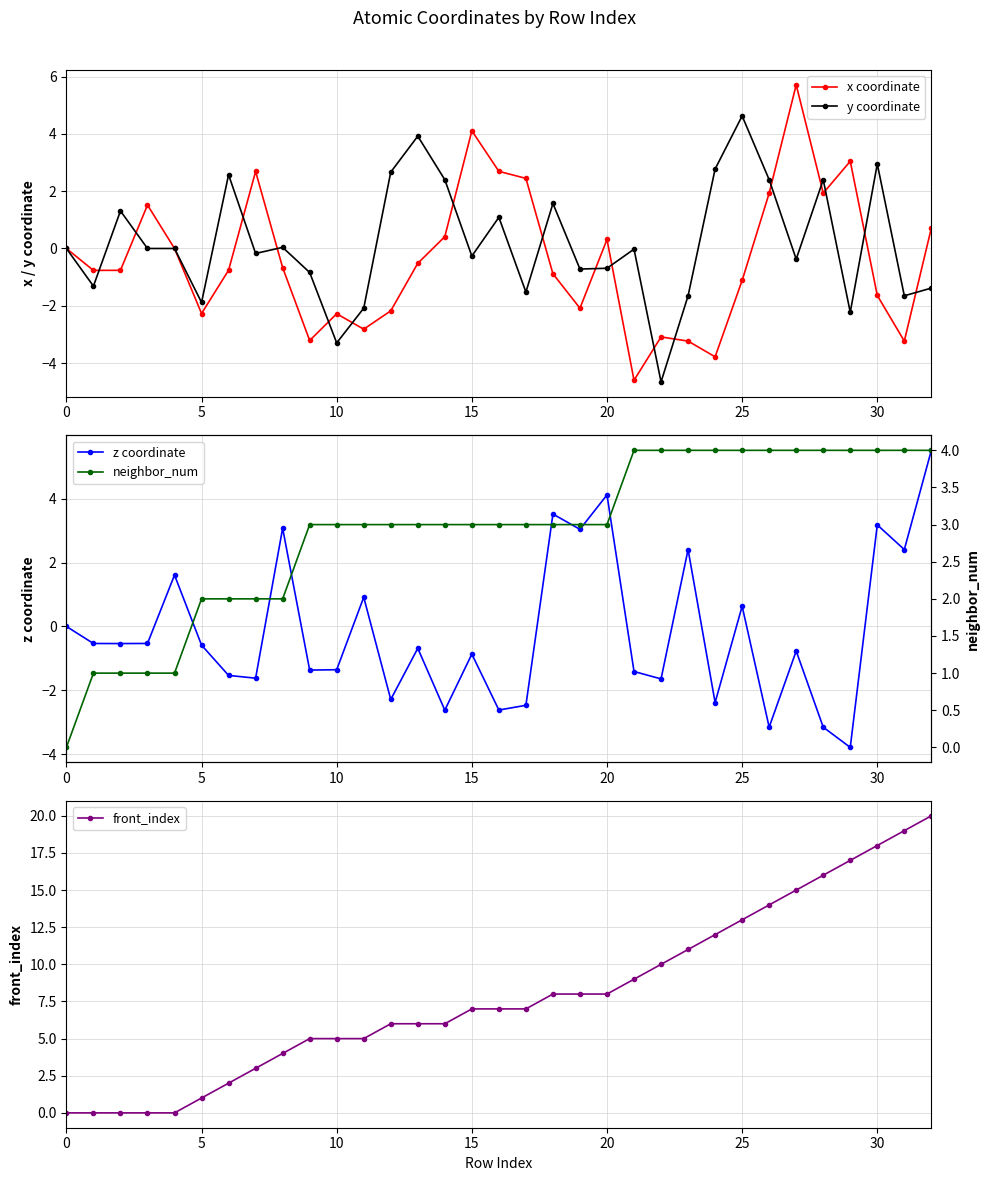

At which category is the sum across all series the highest?

32